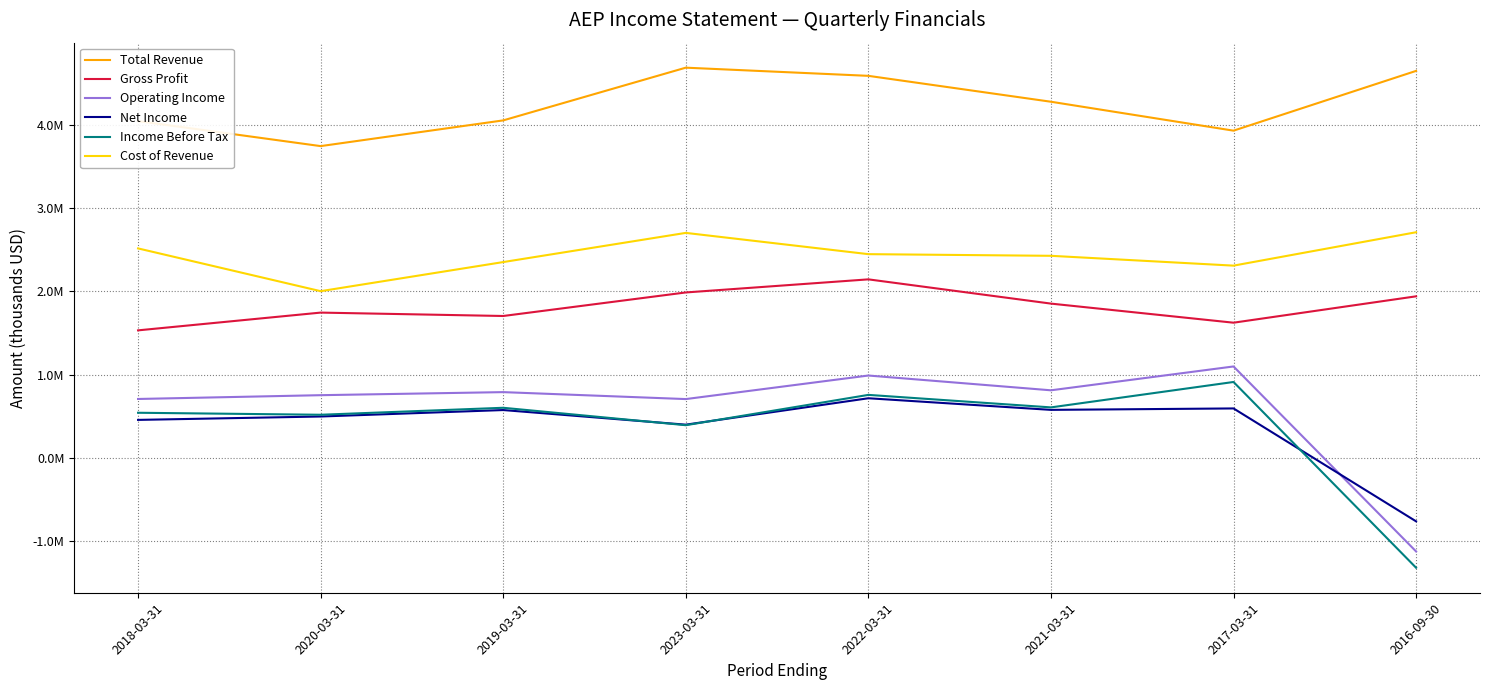

Where does the Operating Income series first go above 788400?

2022-03-31